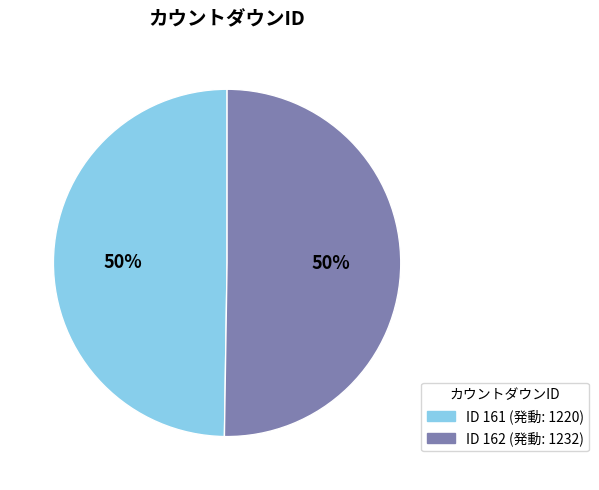

To the nearest percent, what is the average slice percentage?

50%